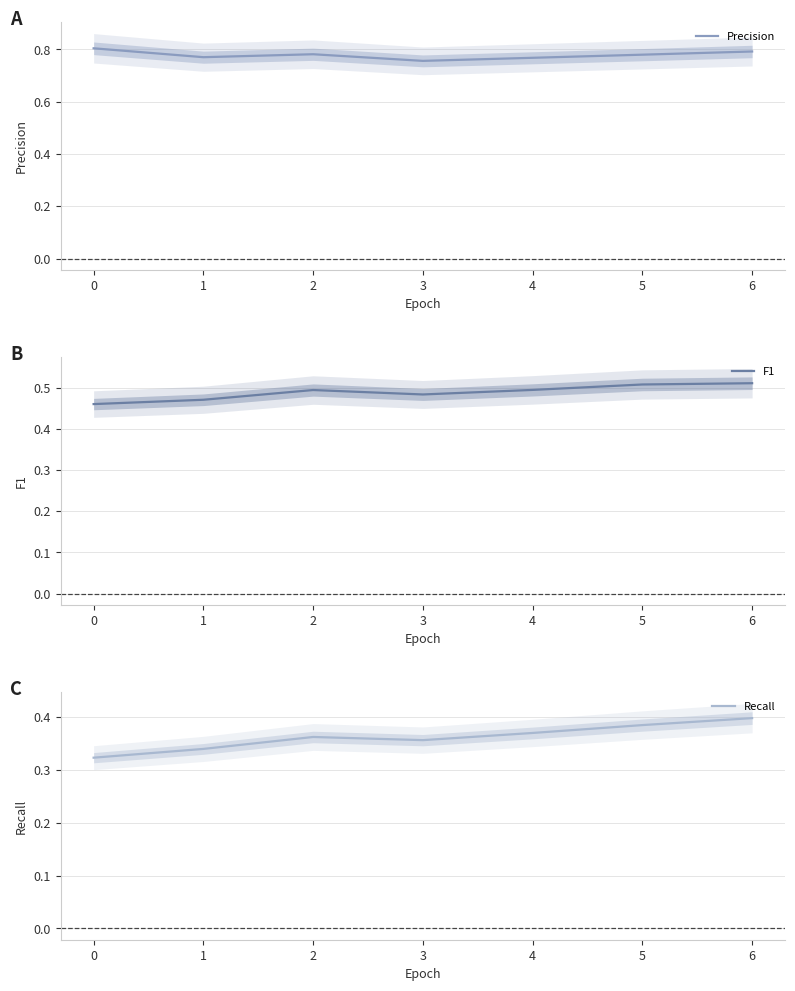

How many lines are shown in the chart?

3